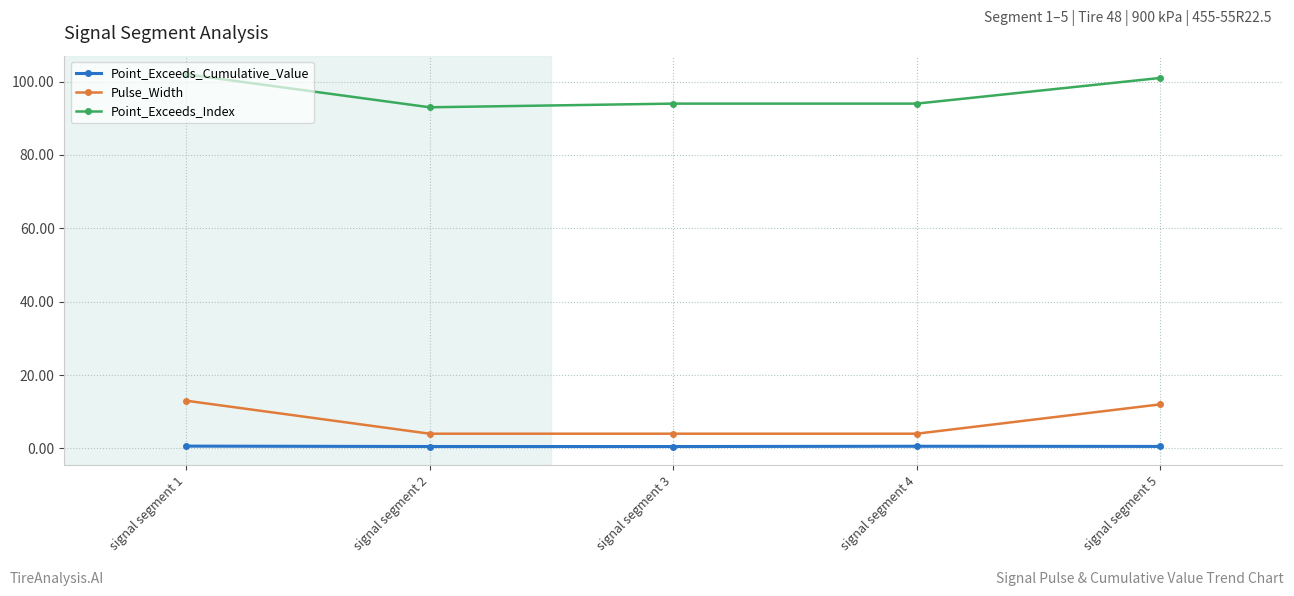

What is the difference between the second highest and minimum values in the Pulse_Width series?

8.0